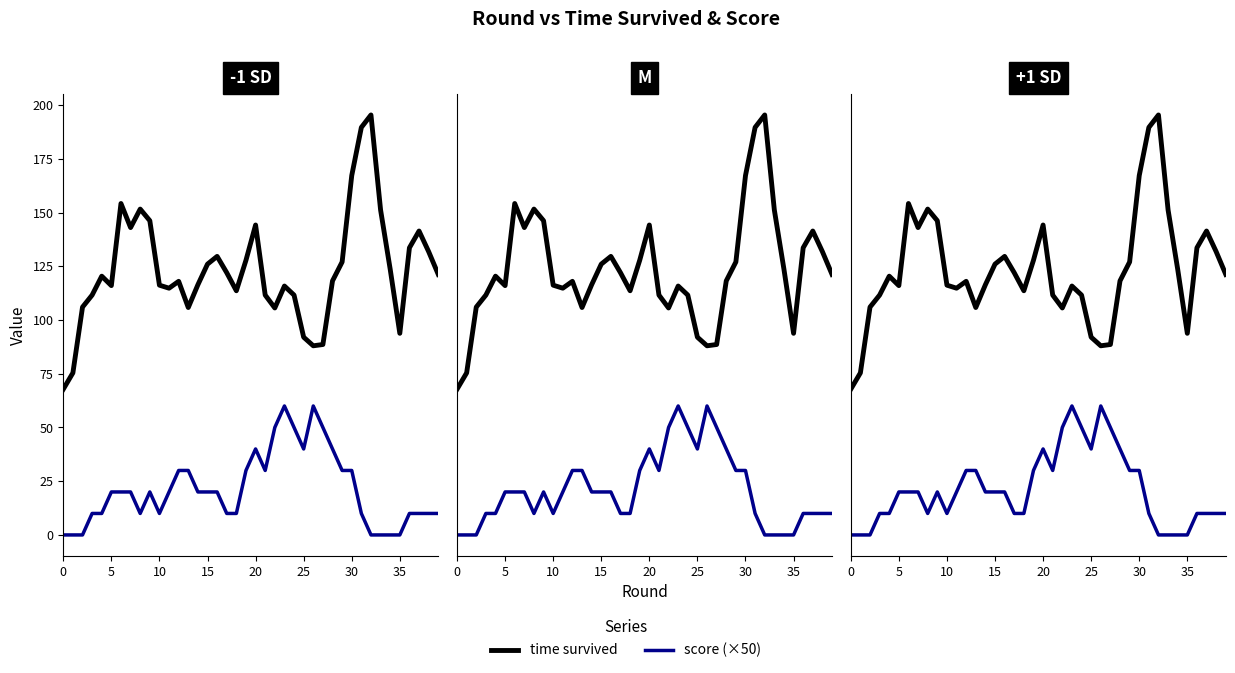

Is this an area chart (filled region under the line)?

No